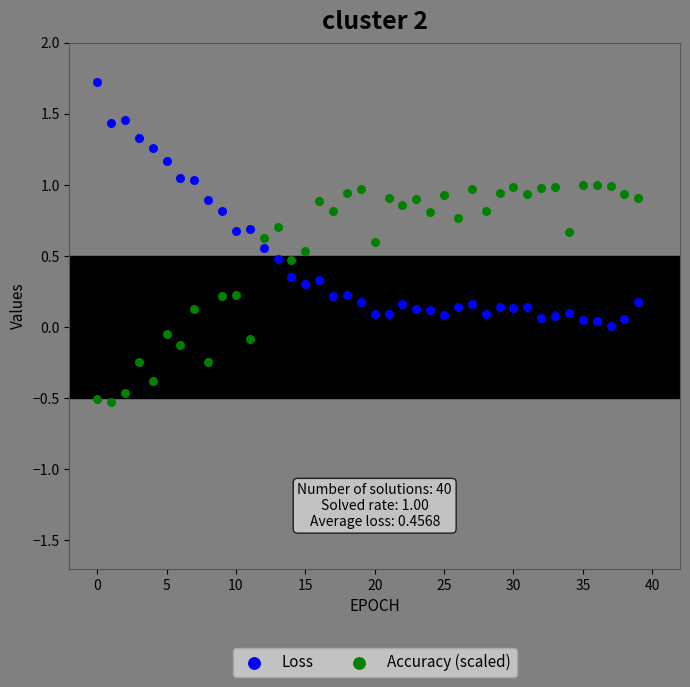

Which series reaches the maximum Y coordinate?

Loss